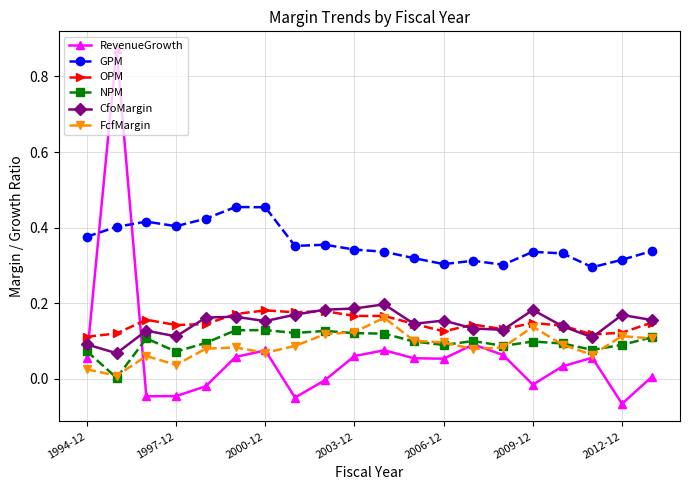

True or false: RevenueGrowth and GPM intersect in this chart.

True